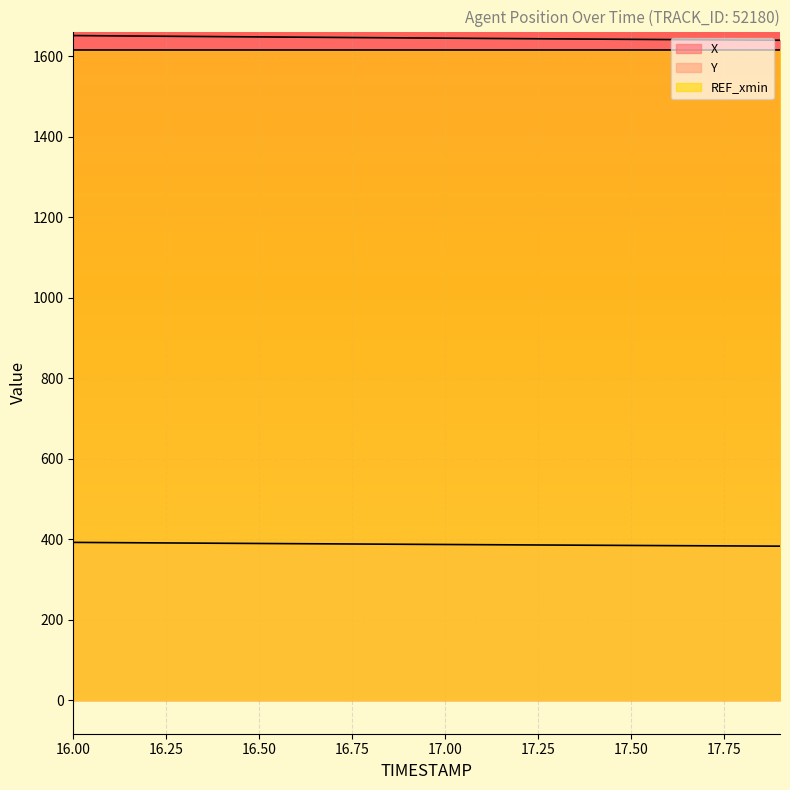

What position from the left is 16.1?

2